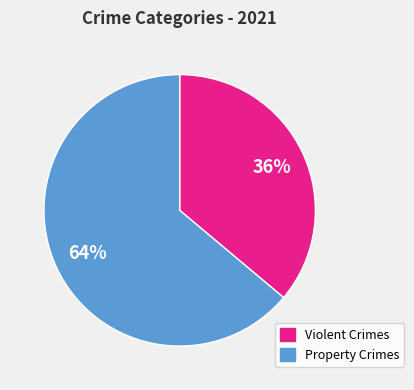

Is there a majority slice in this chart?

Yes